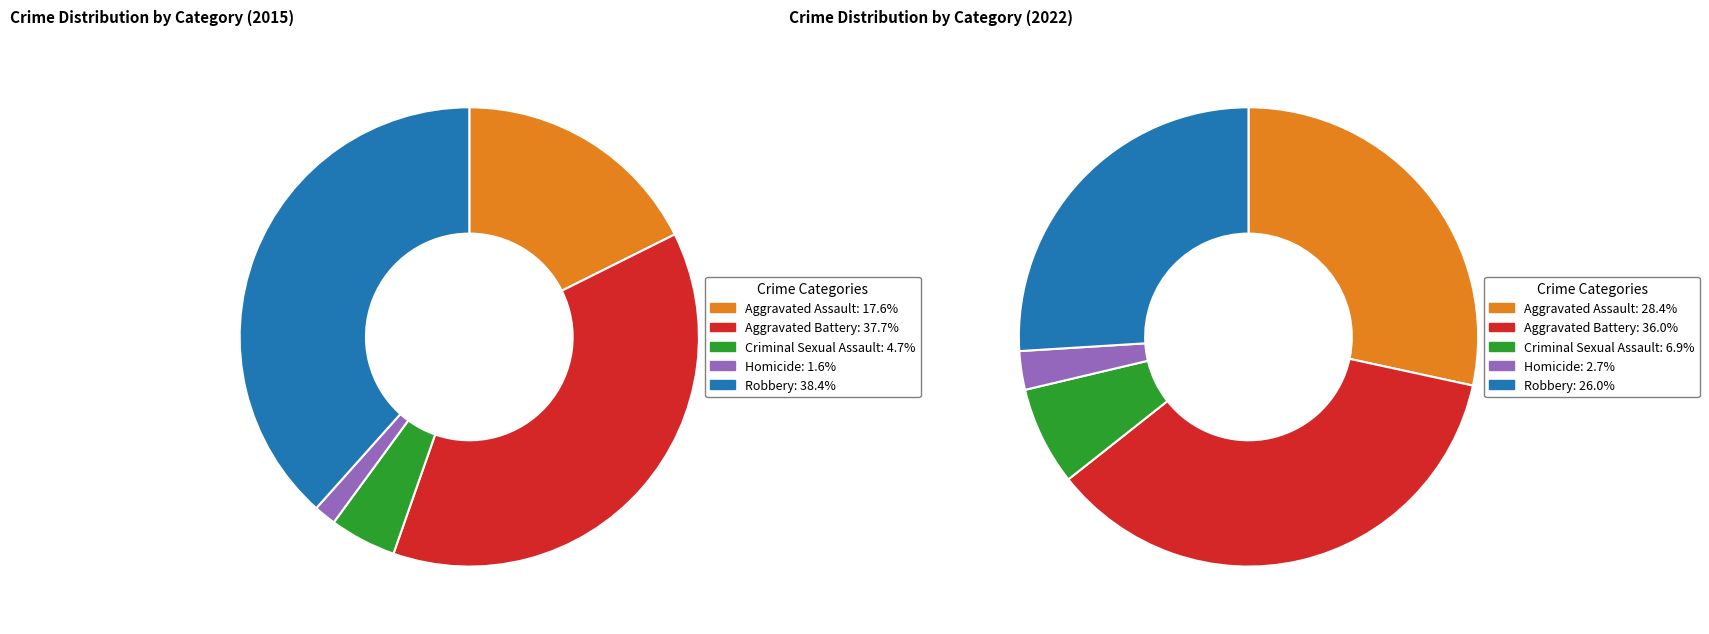

How many segments does this pie chart have?

5